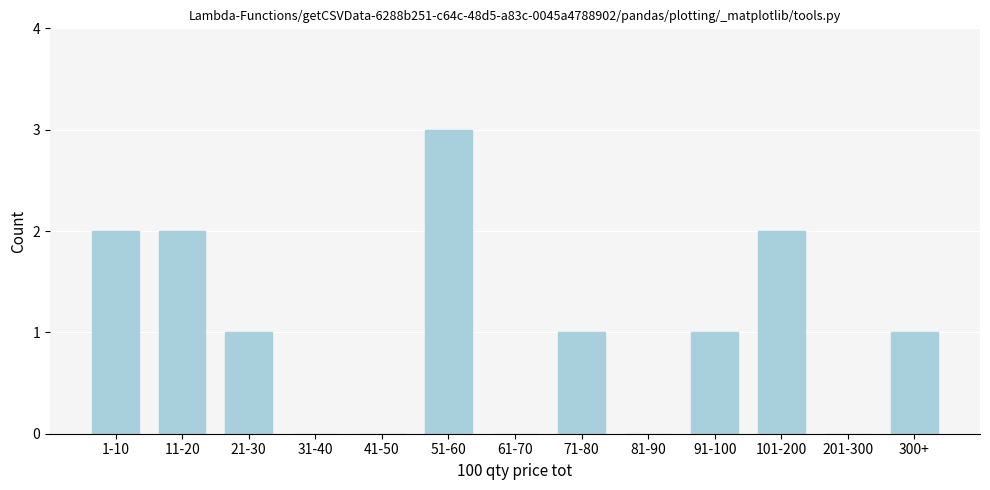

Reading left to right, extract all data points from this chart.

1-10=2	11-20=2	21-30=1	31-40=0	41-50=0	51-60=3	61-70=0	71-80=1	81-90=0	91-100=1	101-200=2	201-300=0	300+=1